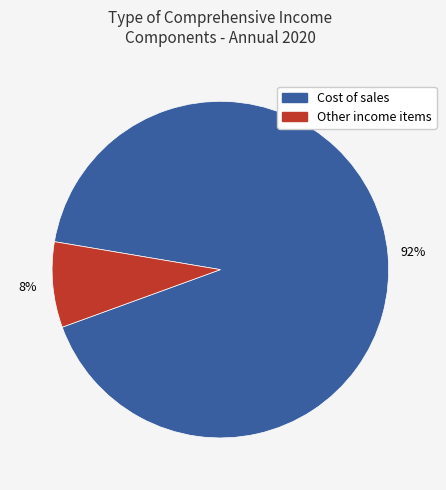

What is the largest slice in the pie chart?

Cost of sales